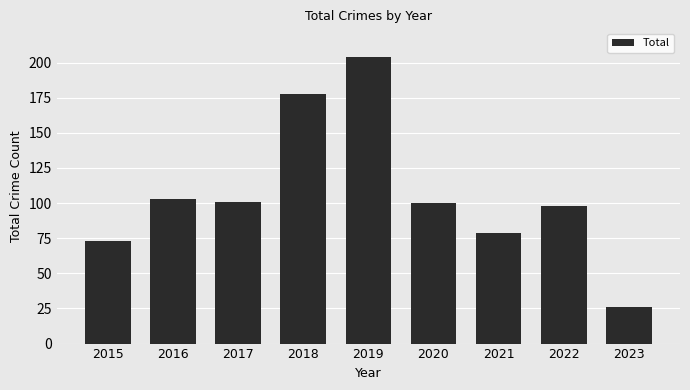

What is the difference between the maximum and minimum values?

178